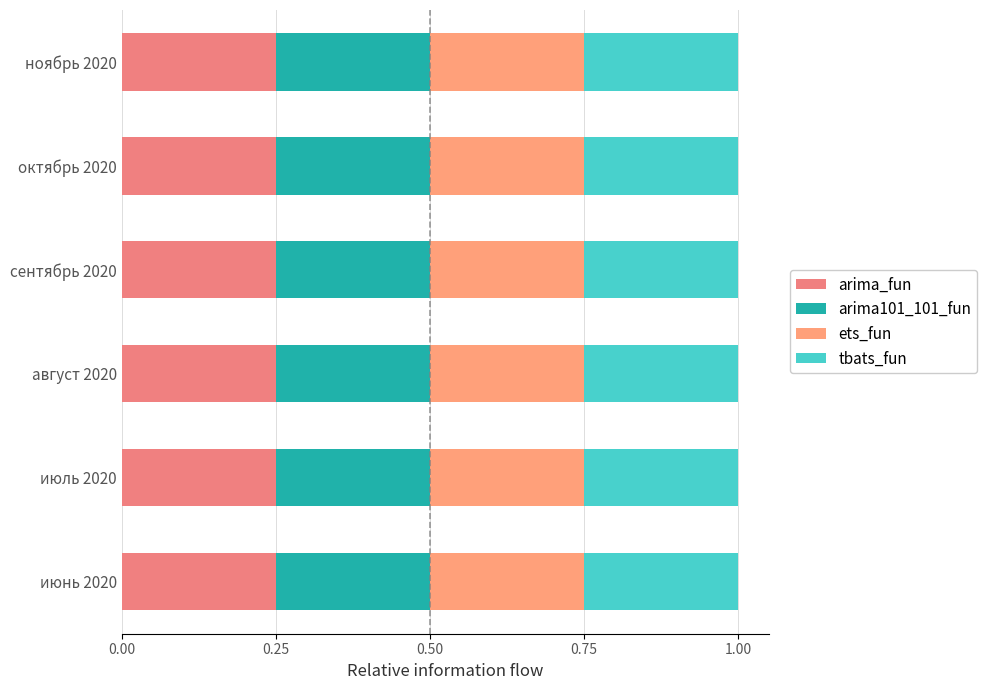

How many series are shown in this chart?

4